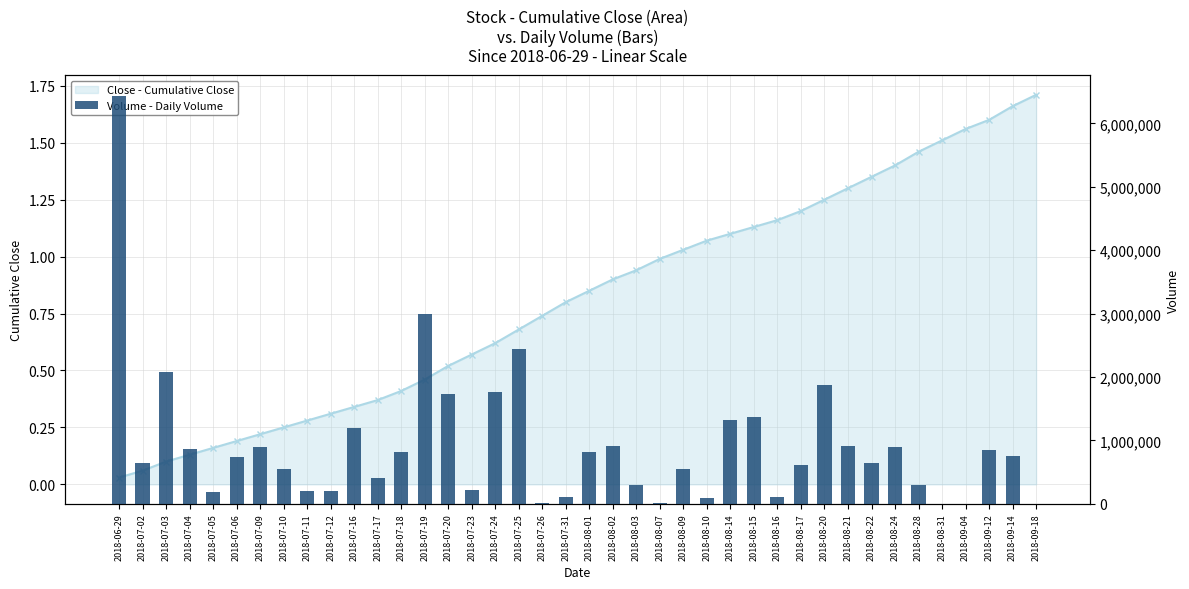

At which label is the value closest to 3218000?

2018-07-19